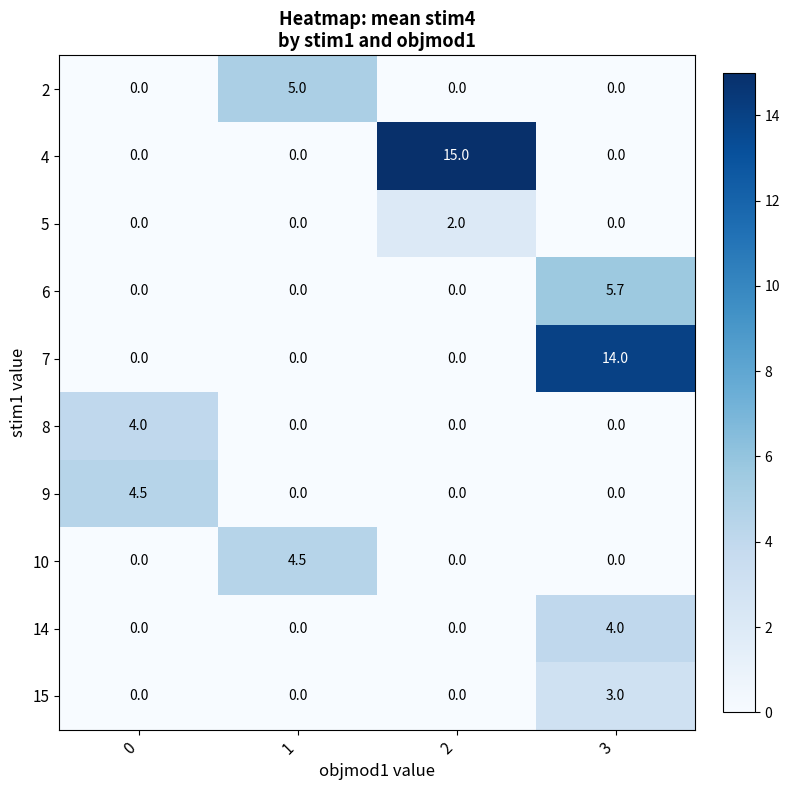

The 6 series shows 0.0 at 2. True or false?

True